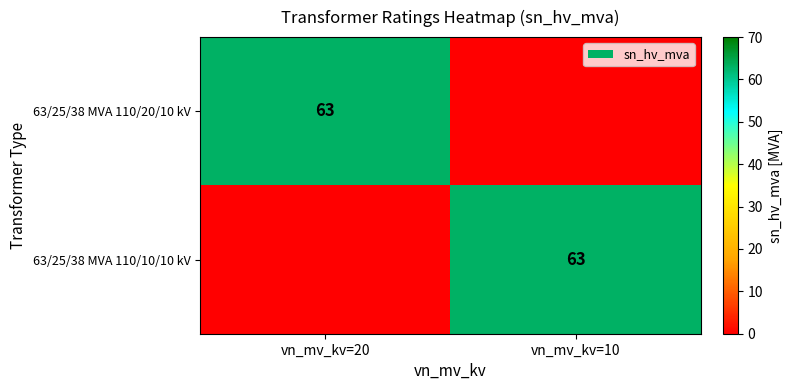

The value of 63/25/38 MVA 110/10/10 kV at vn_mv_kv=10 is 63. True or false?

True